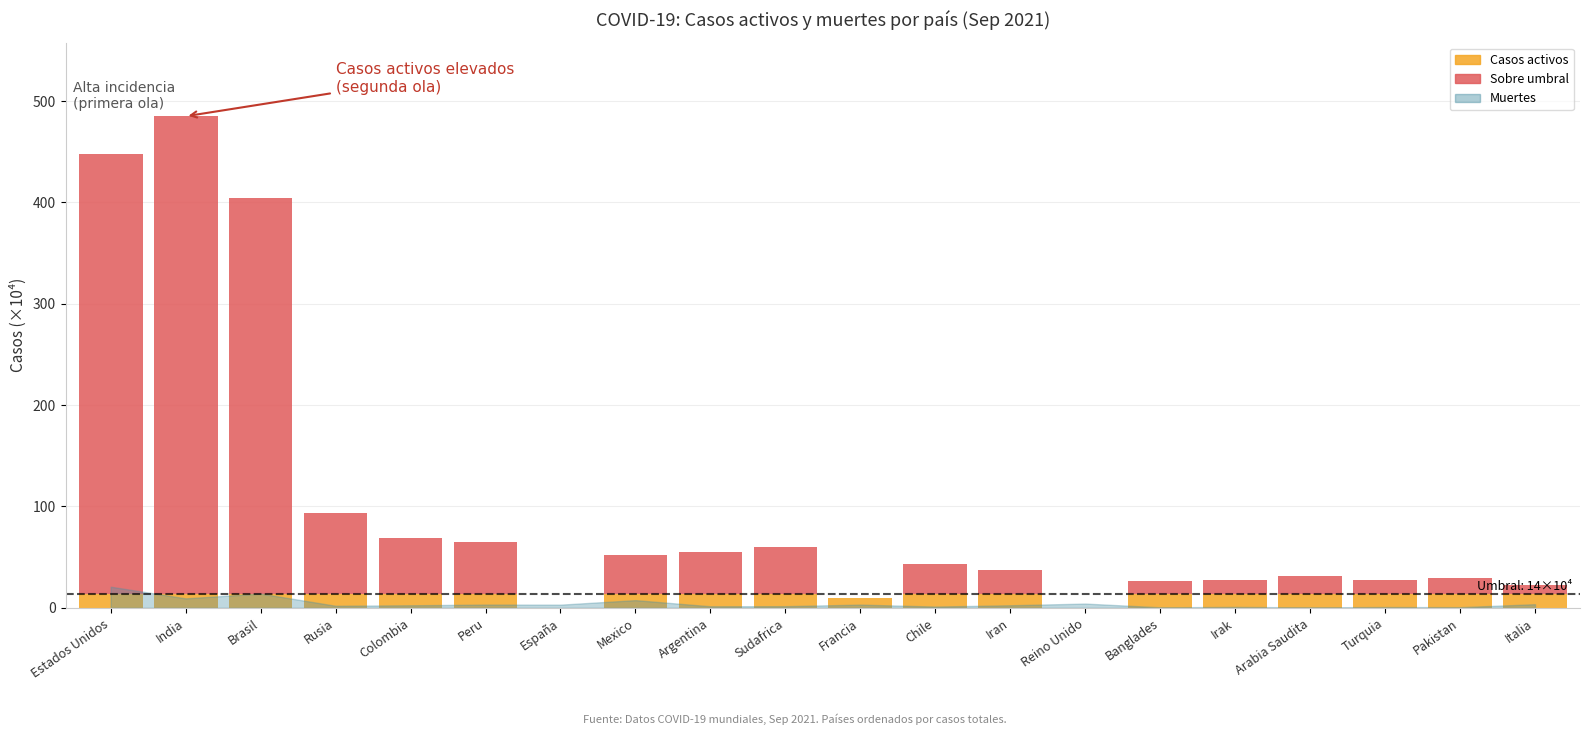

What is the total value across all series at Chile?

42.9